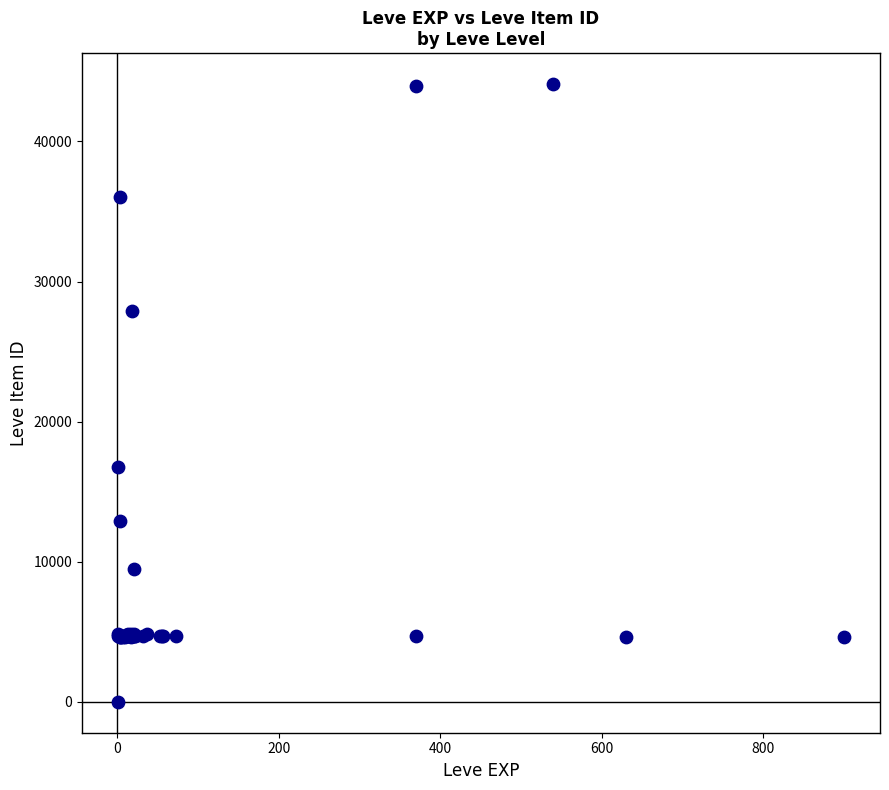

What Y value in the scatter plot is closest to 22050?

16734